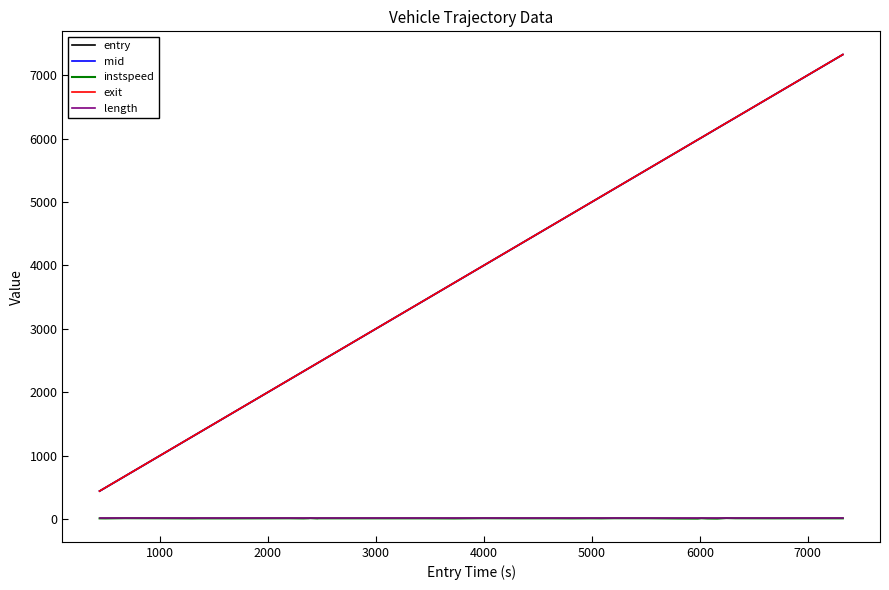

What is the minimum value for mid?

441.5